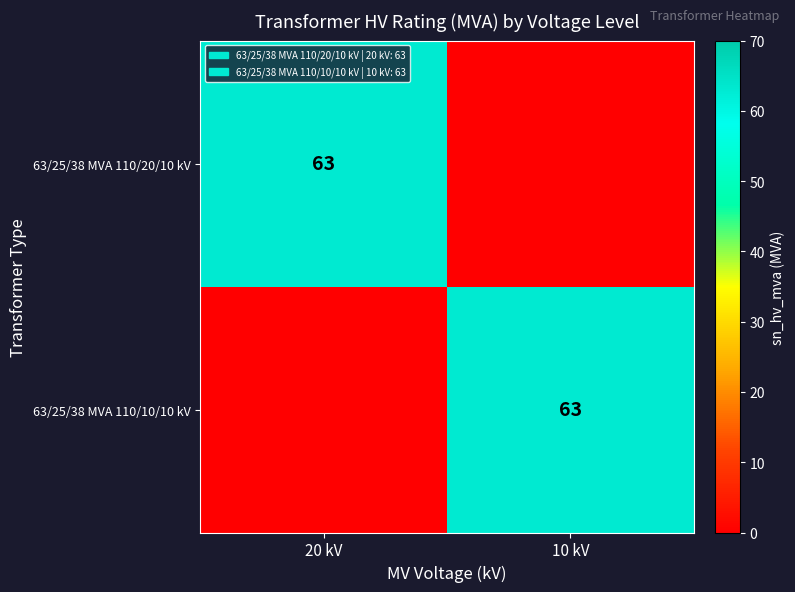

True or false: 63/25/38 MVA 110/20/10 kV has a value of 63 at 20 kV.

True